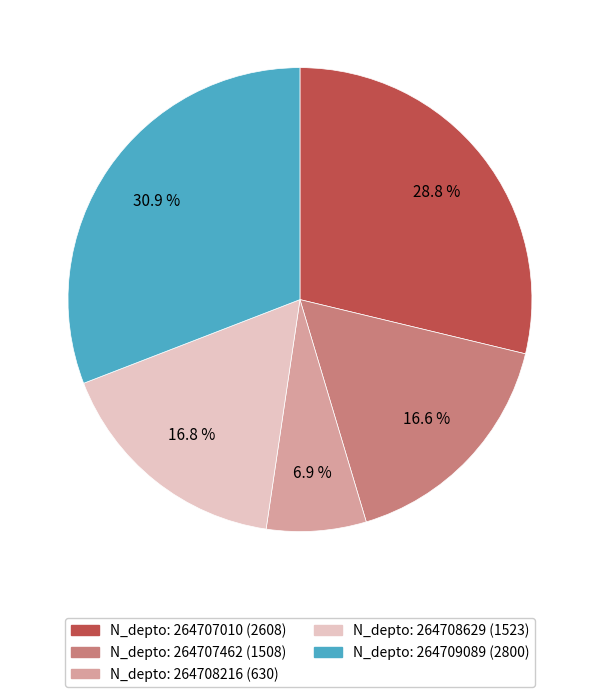

Which slice is the smallest?

N_depto: 264708216 (630)